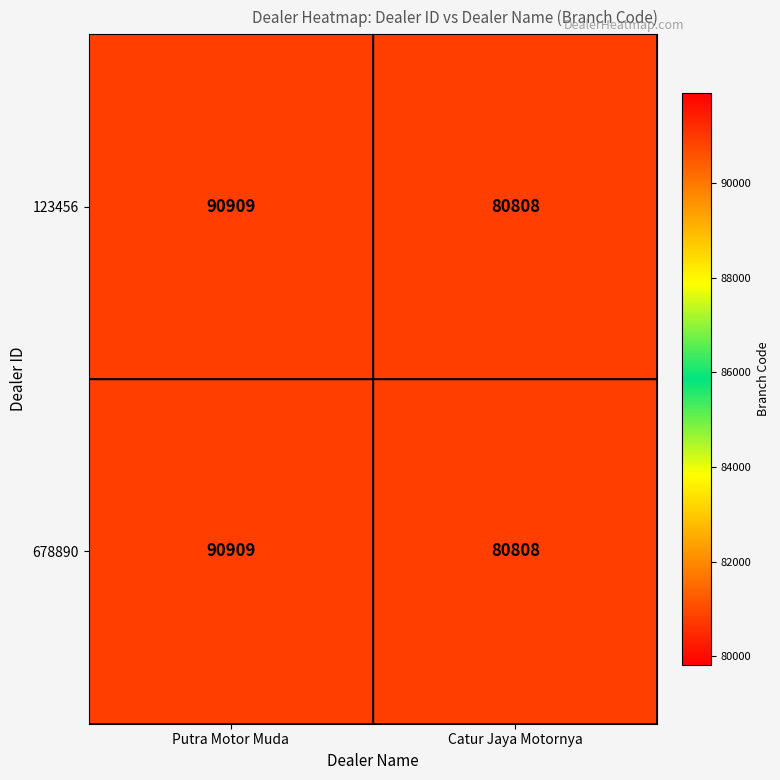

At which label is 123456 closest to 85858?

Catur Jaya Motornya